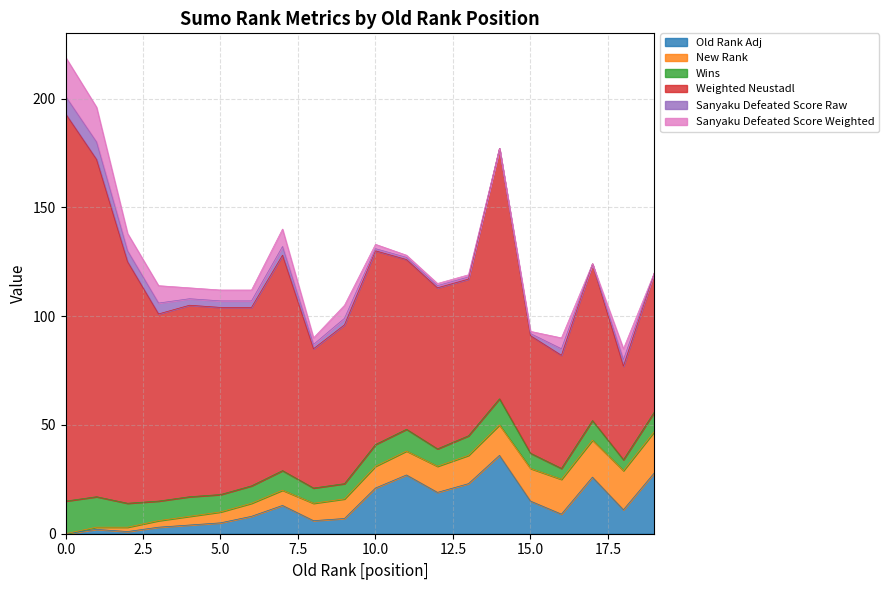

The value of Sanyaku Defeated Score Raw at 13 is 1. True or false?

True